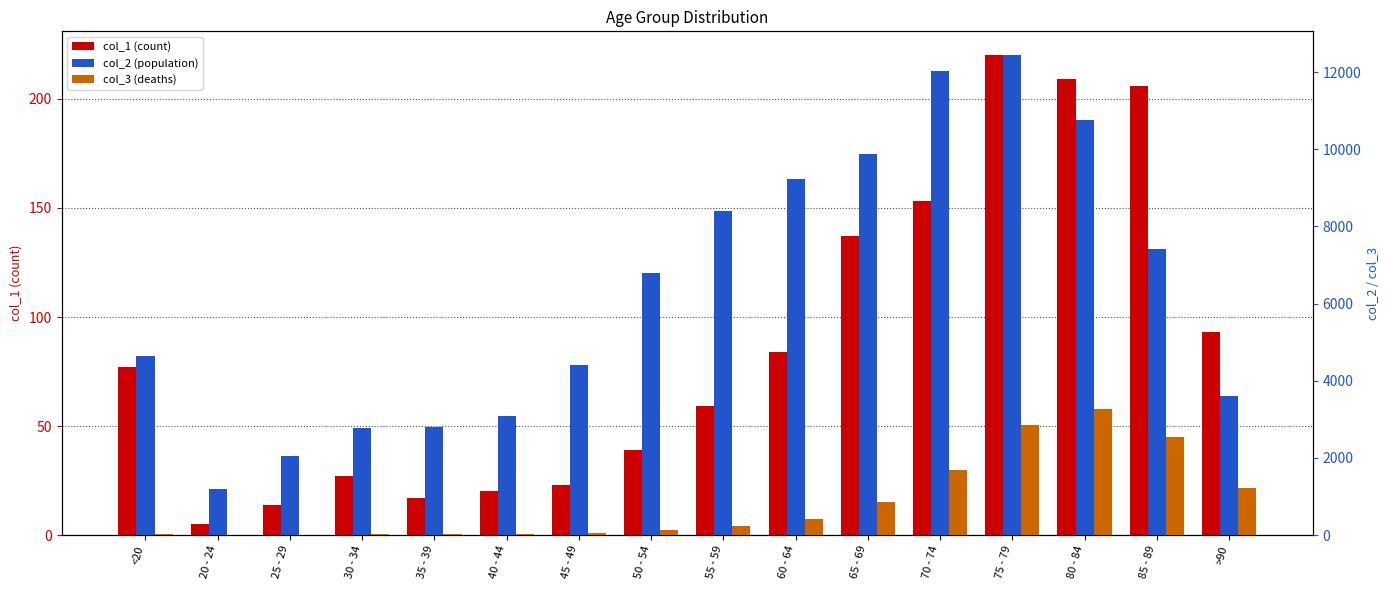

Which series changed the most between 30 - 34 and 60 - 64?

col_2 (population)